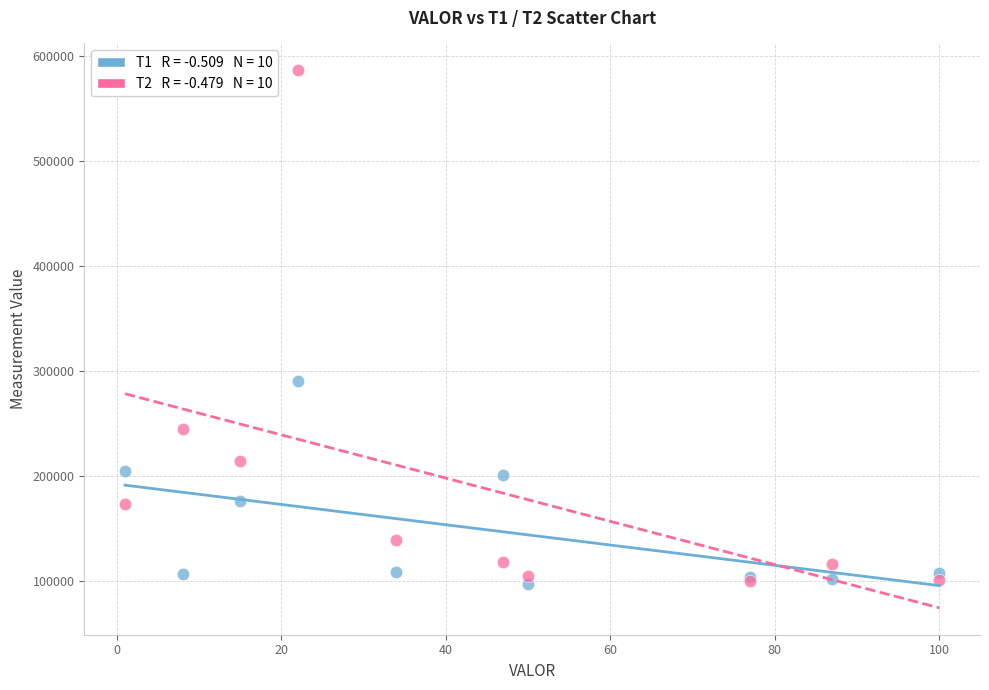

Across all series, what Y value is closest to 341150?

289800